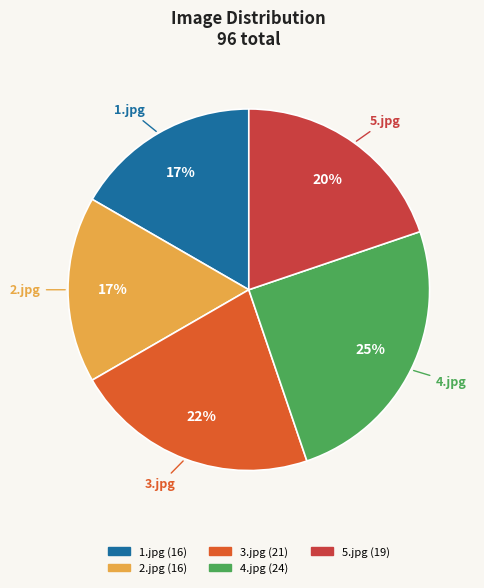

Is the sum of 4.jpg and 5.jpg greater than half?

No